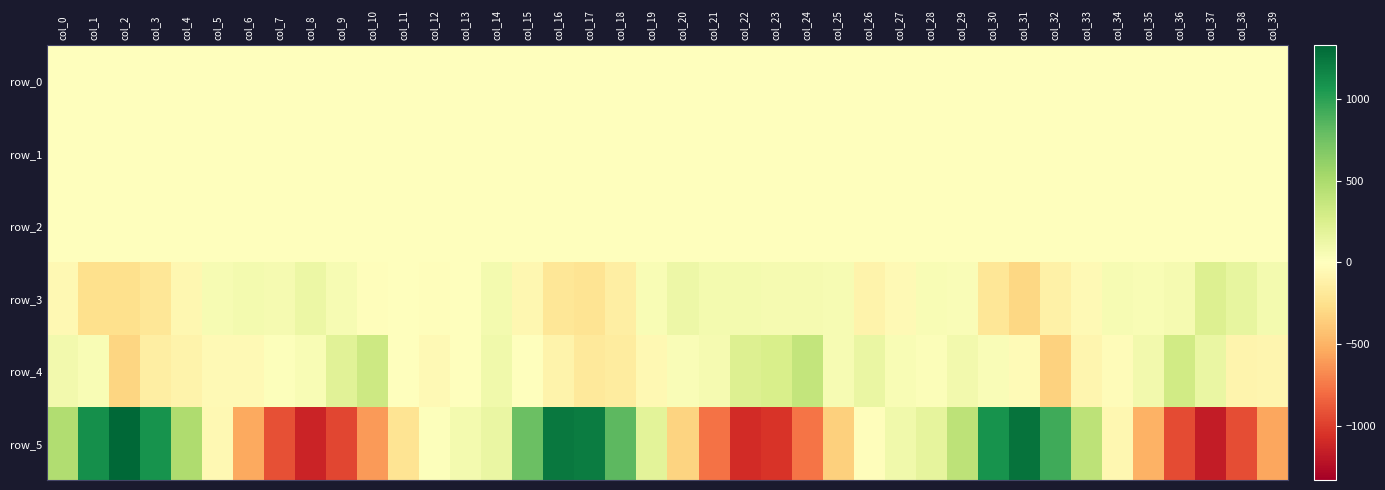

What is the maximum value shown in the chart?

1330.6